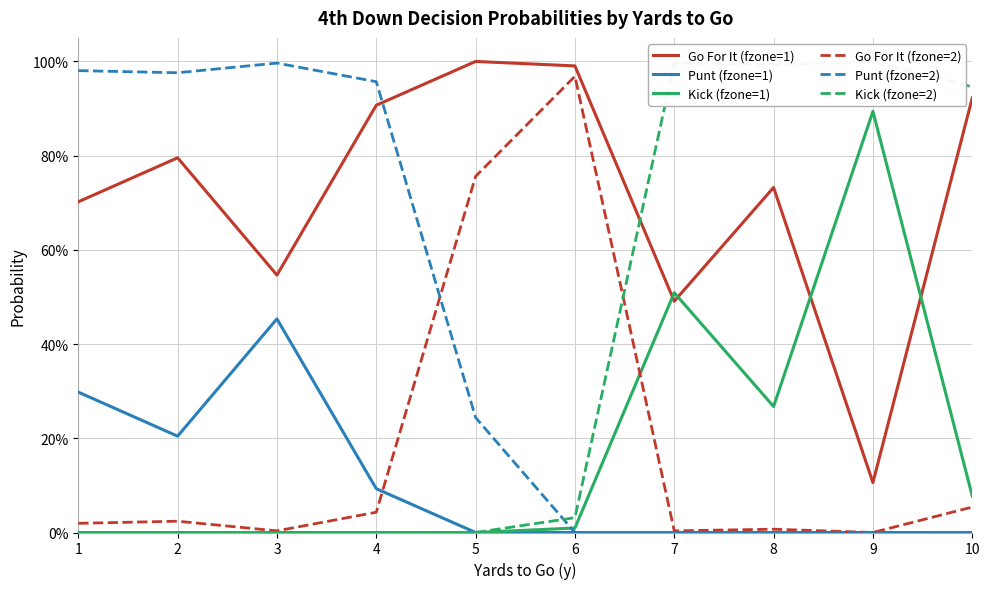

In Punt (fzone=1), how many points are higher than both neighbors (excluding endpoints)?

1